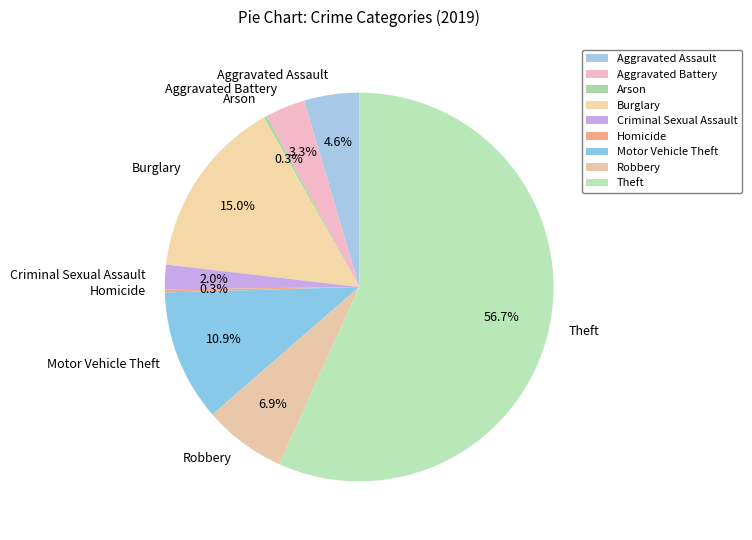

Do Robbery and Theft together represent more than half of the pie?

Yes